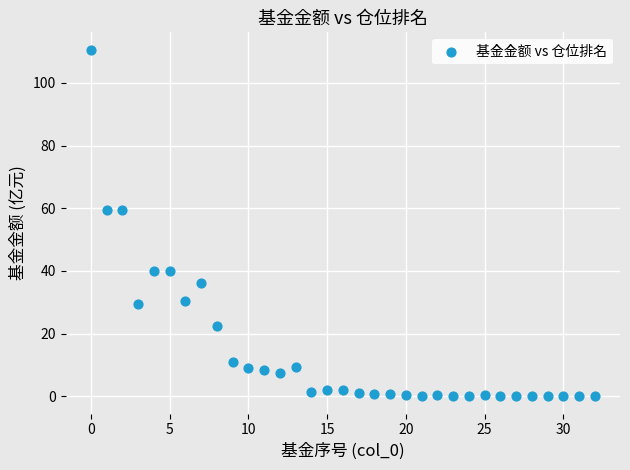

What is the range of Y values (max minus min)?

110.6